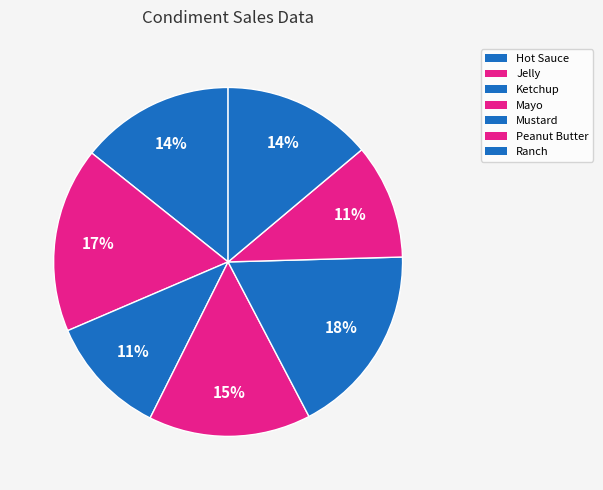

Count the number of slices in the pie.

7